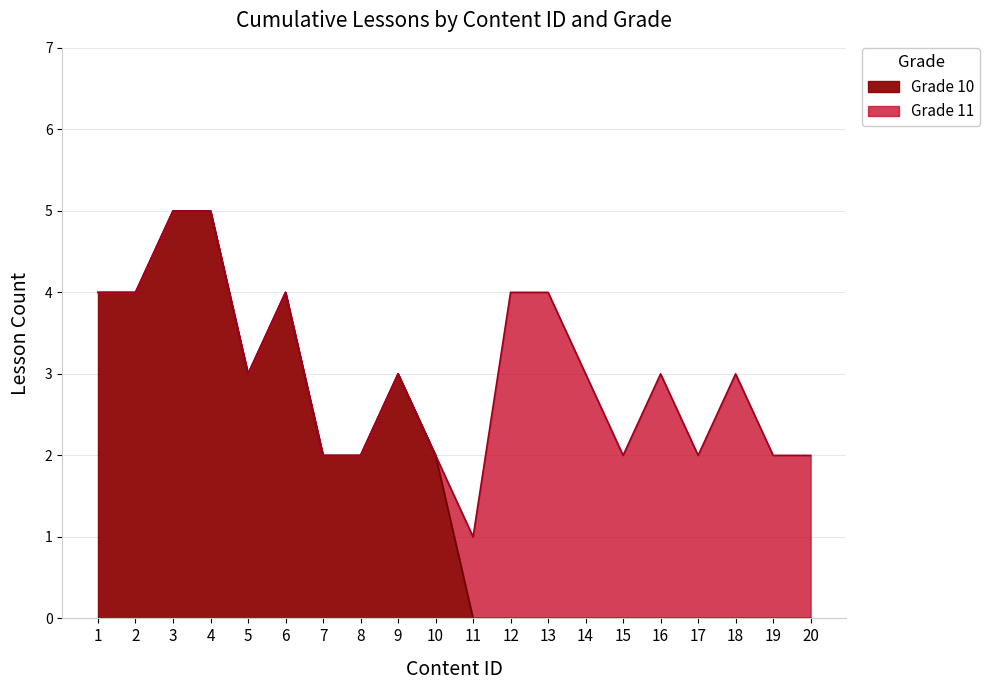

List the labels in order of value, smallest first.

11, 7, 8, 10, 15, 17, 19, 20, 5, 9, 14, 16, 18, 1, 2, 6, 12, 13, 3, 4